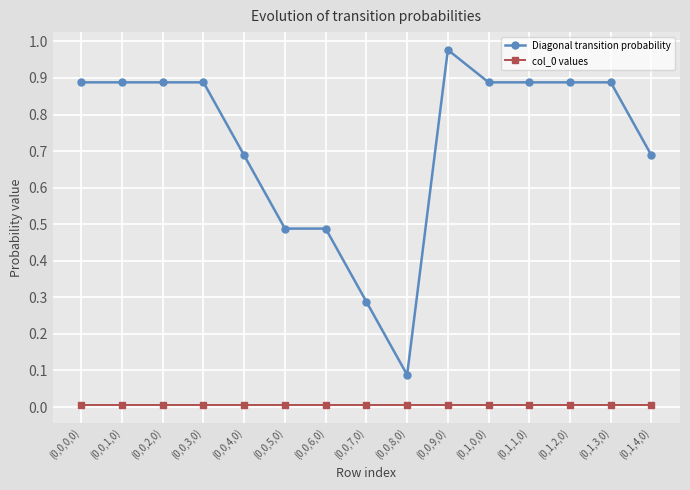

Is the value of col_0 values at (0,1,3,0) greater than the value of Diagonal transition probability at (0,0,3,0)?

No